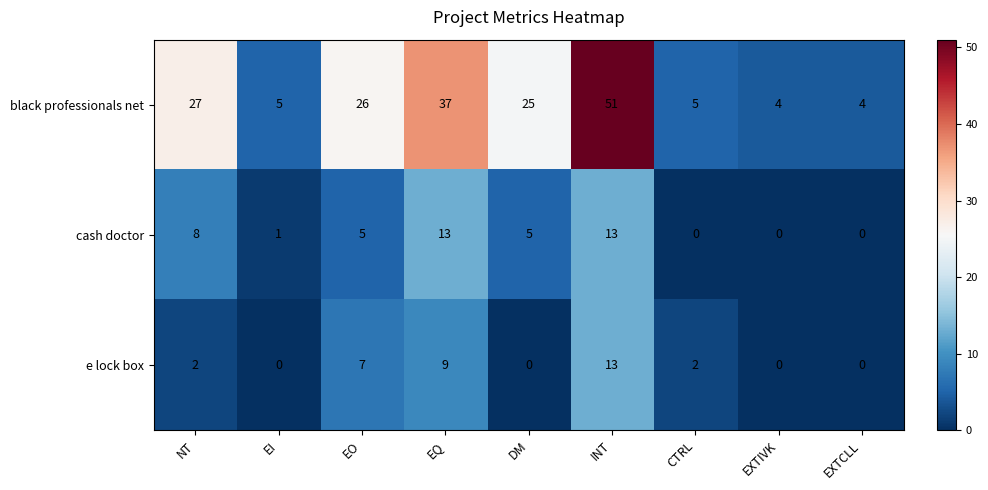

What is the difference between the maximum and minimum values in the black professionals net series?

47